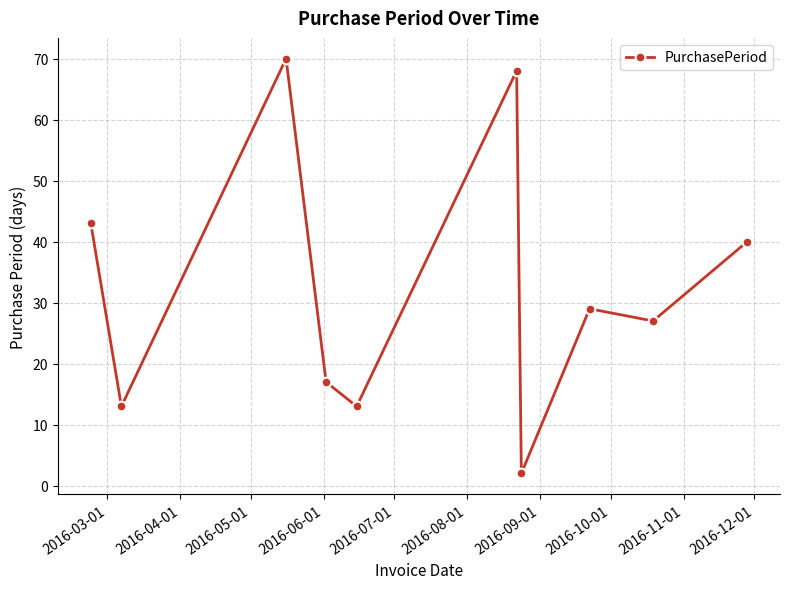

What is the average value?

32